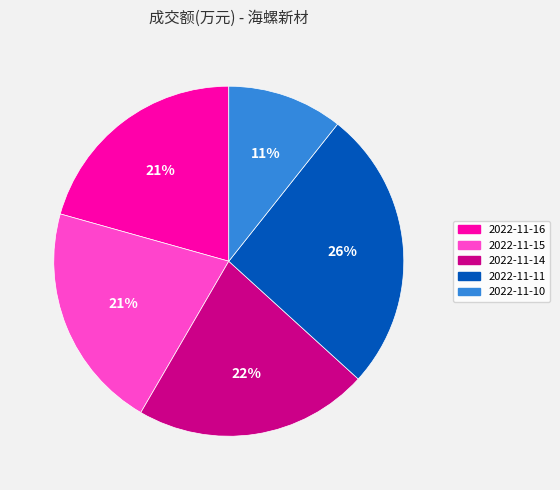

Which category has the smallest portion of the pie?

2022-11-10